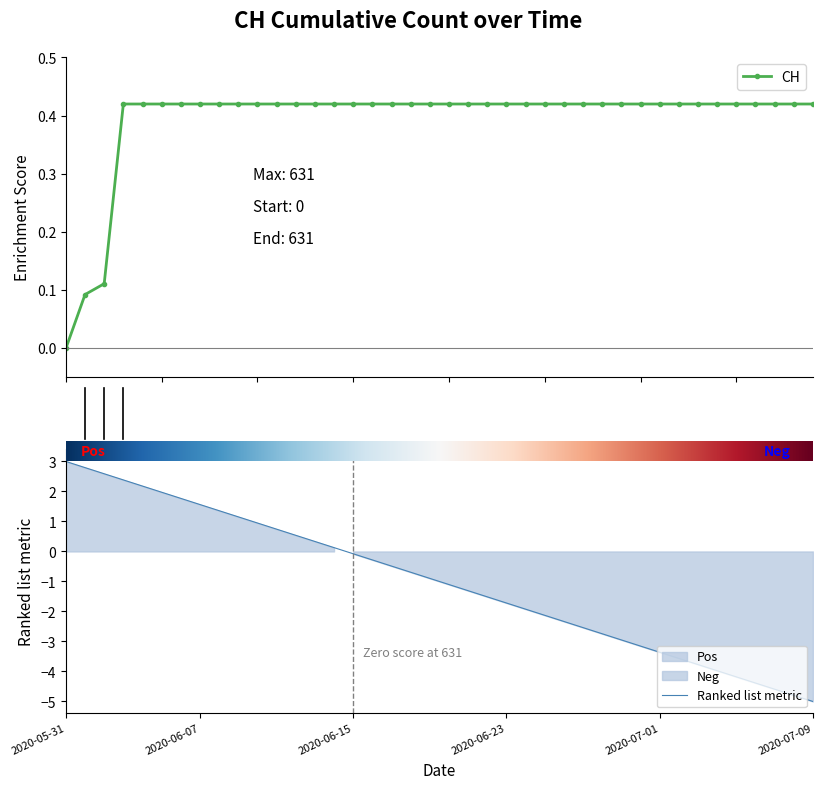

Reading left to right, transcribe all the data shown in this chart.

0.0	0.1	0.1	0.4	0.4	0.4	0.4	0.4	0.4	0.4	0.4	0.4	0.4	0.4	0.4	0.4	0.4	0.4	0.4	0.4	0.4	0.4	0.4	0.4	0.4	0.4	0.4	0.4	0.4	0.4	0.4	0.4	0.4	0.4	0.4	0.4	0.4	0.4	0.4	0.4